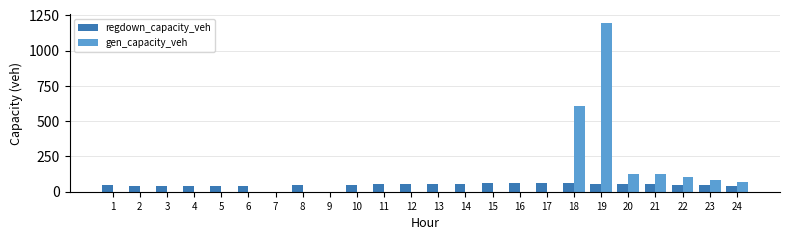

Which series has the largest range (max minus min)?

gen_capacity_veh